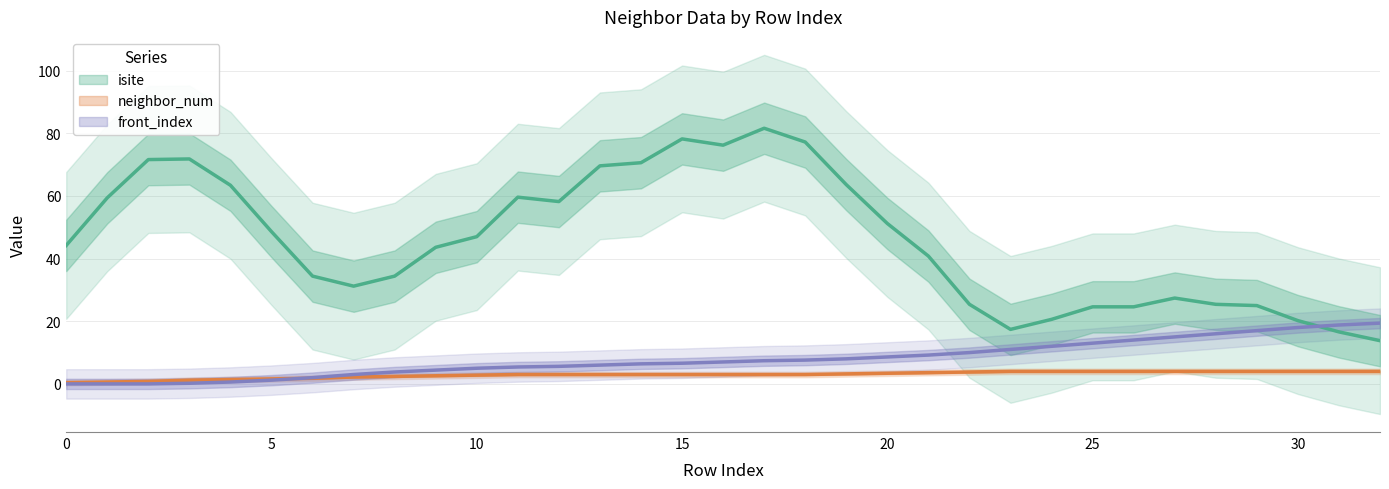

Does the chart display data point markers on the line(s)?

No